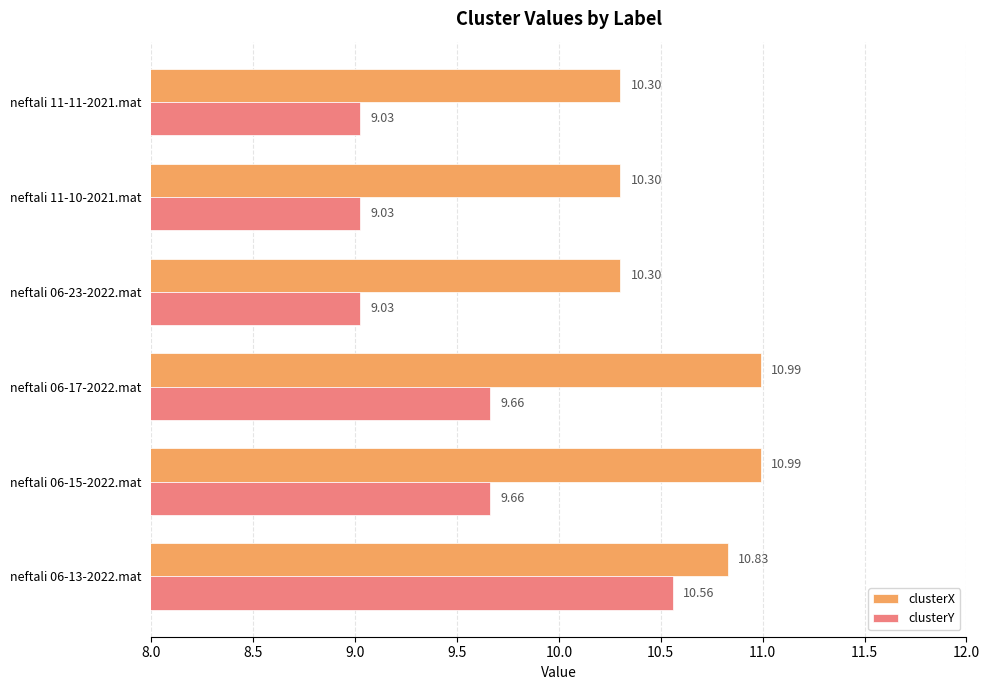

Which series has the largest range (max minus min)?

clusterY